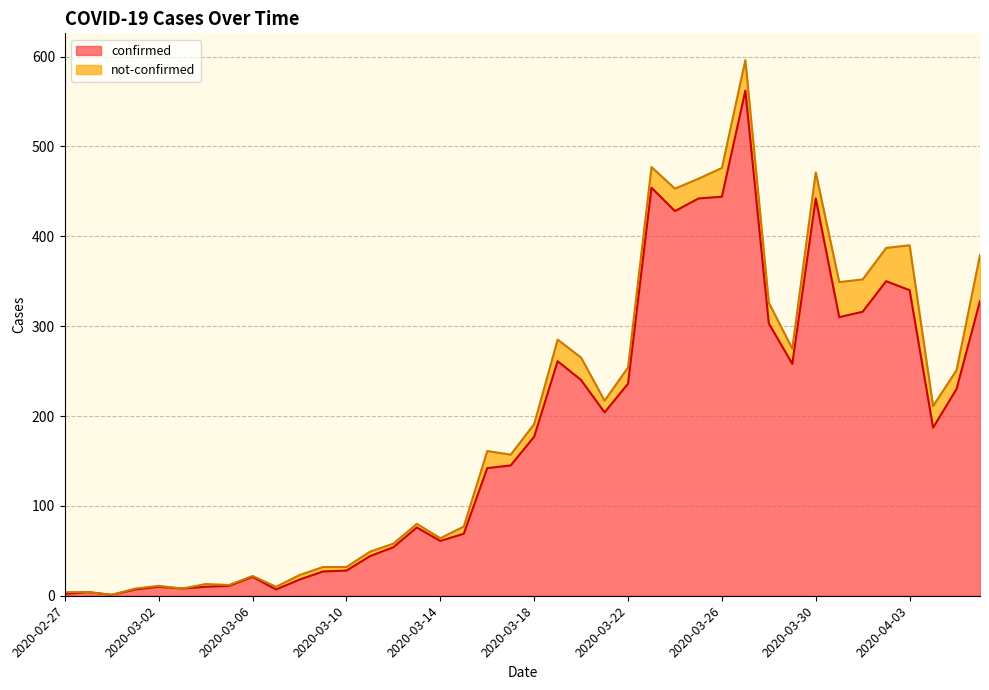

How many values are below 177?

20